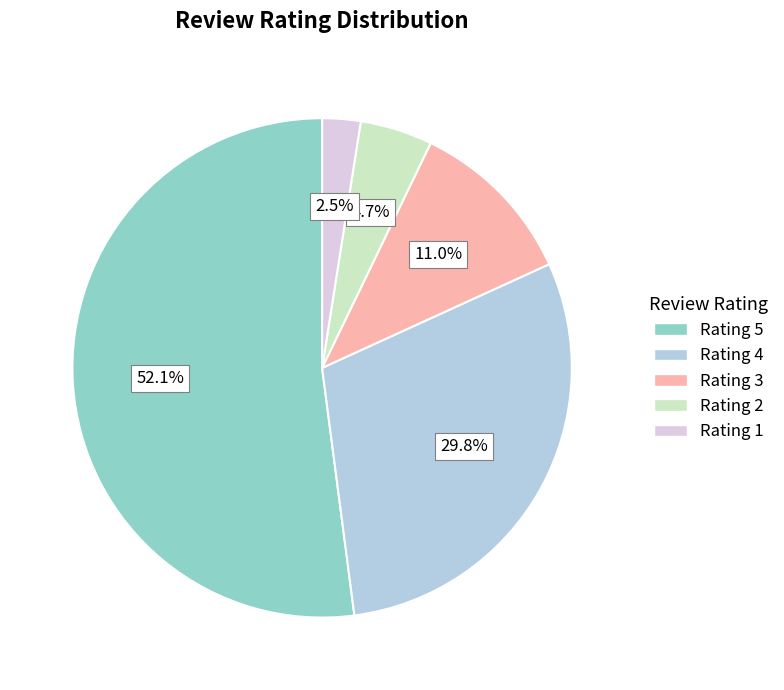

Rank the categories by value from lowest to highest.

Rating 1, Rating 2, Rating 3, Rating 4, Rating 5